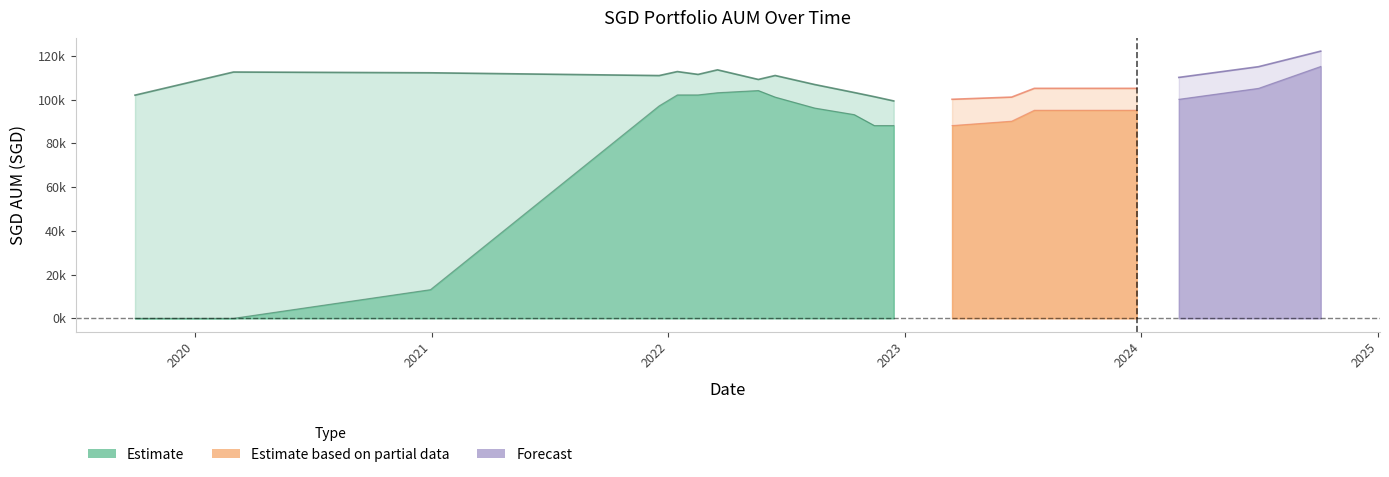

In SGD AUM, how many points are lower than both neighbors (excluding endpoints)?

4